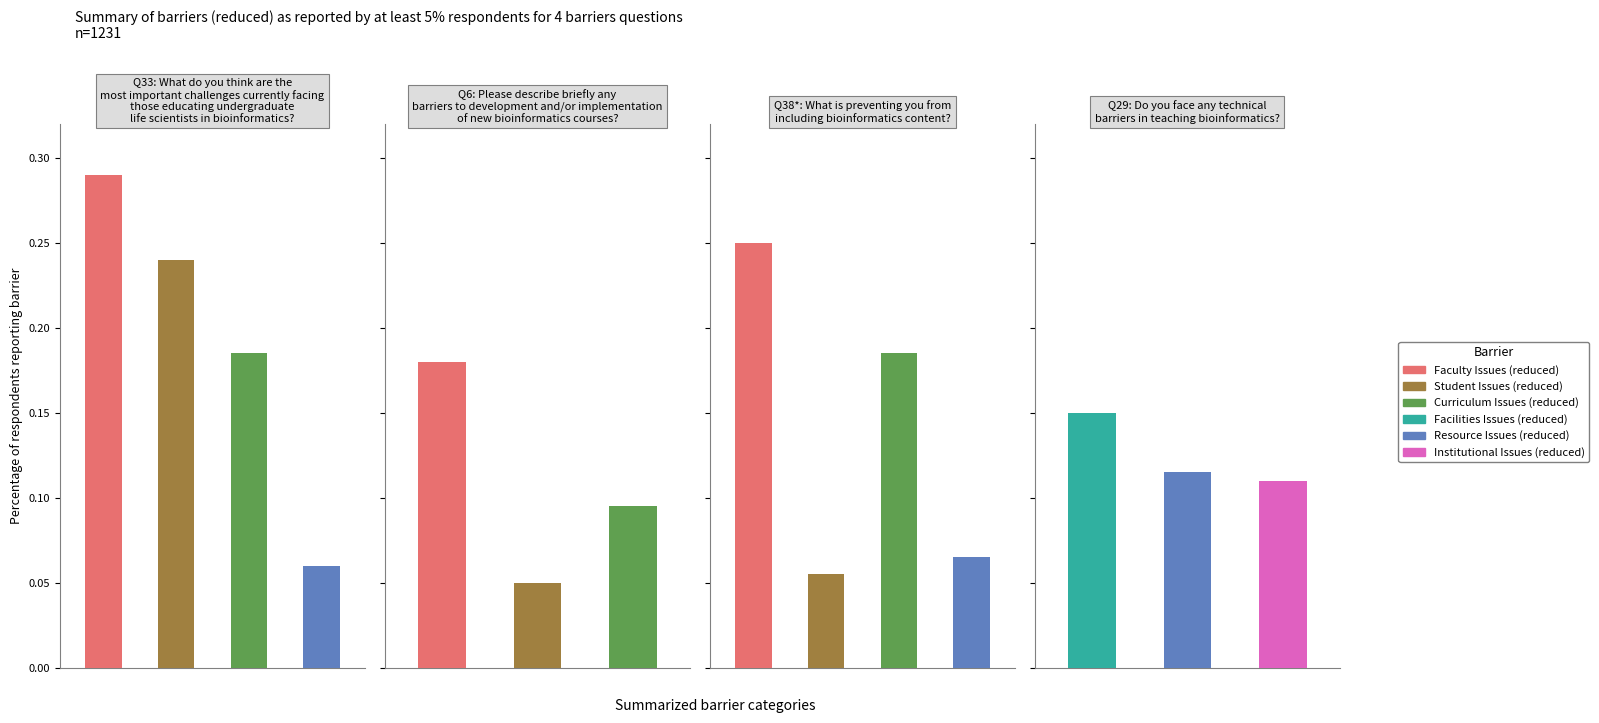

Reading left to right, what are all the values shown in this chart?

Faculty Issues (reduced): 0=0.3	1=0.2	2=0.2	3=0.0
Student Issues (reduced): 0=0.2	1=0.1	2=0.1	3=0.0
Curriculum Issues (reduced): 0=0.2	1=0.1	2=0.2	3=0.0
Facilities Issues (reduced): 0=0.0	1=0.0	2=0.0	3=0.1
Resource Issues (reduced): 0=0.1	1=0.0	2=0.1	3=0.1
Institutional Issues (reduced): 0=0.0	1=0.0	2=0.0	3=0.1